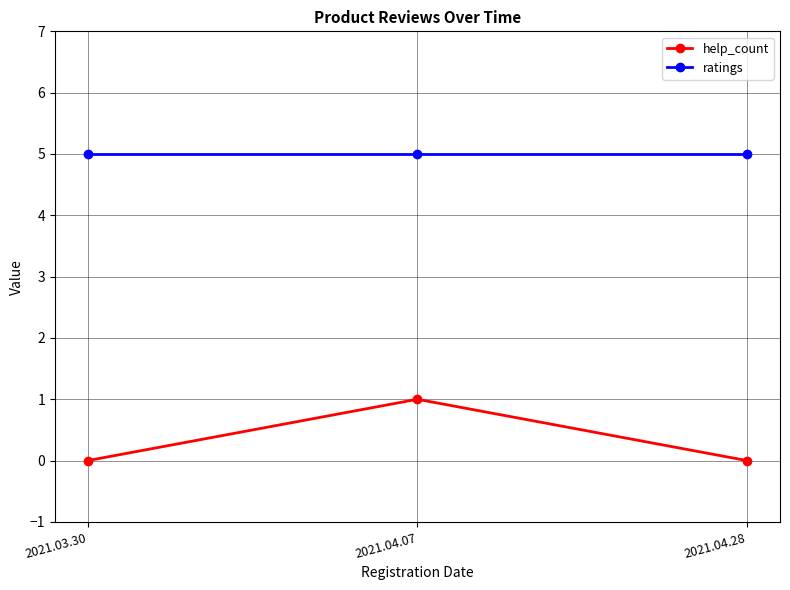

What are all the series names shown in the legend?

help_count, ratings